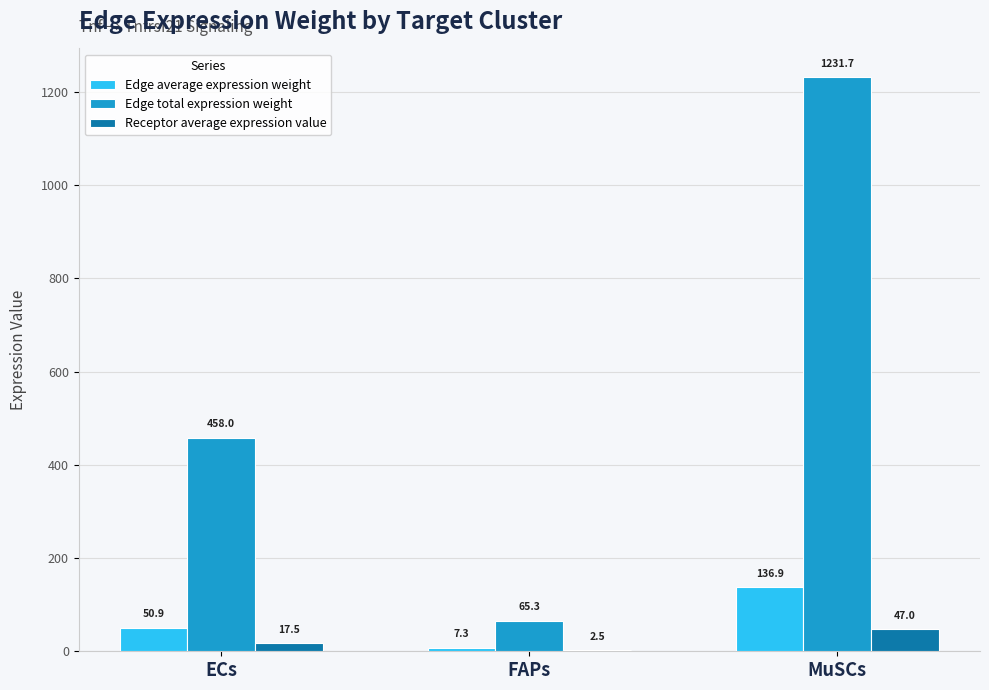

Count the number of categories in the chart.

3